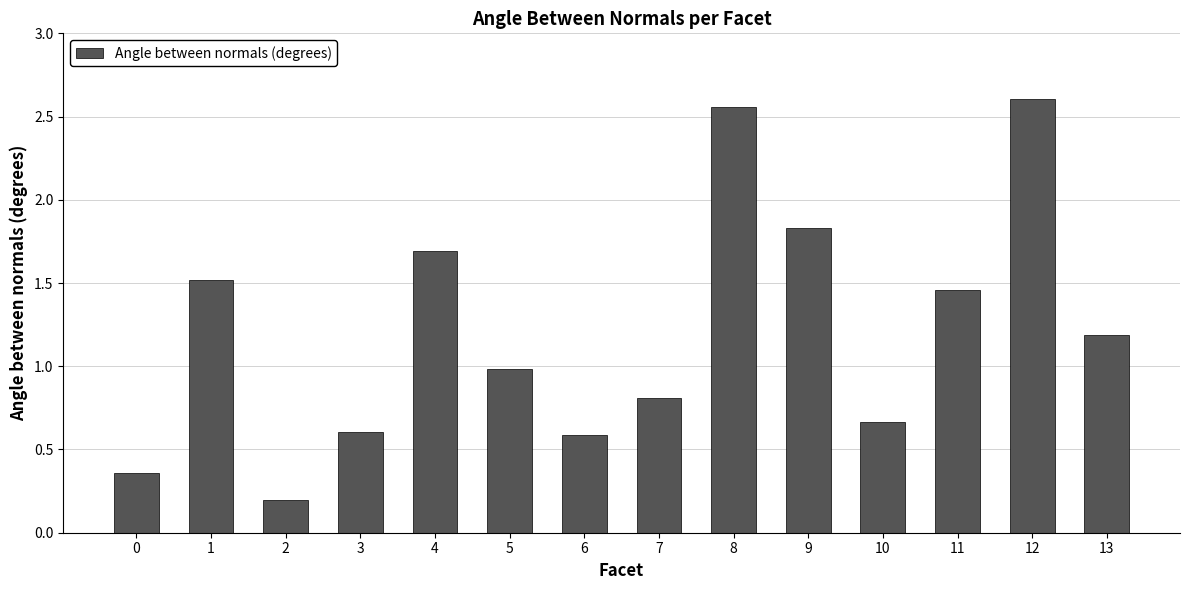

Between 2 and 12, which is larger?

12